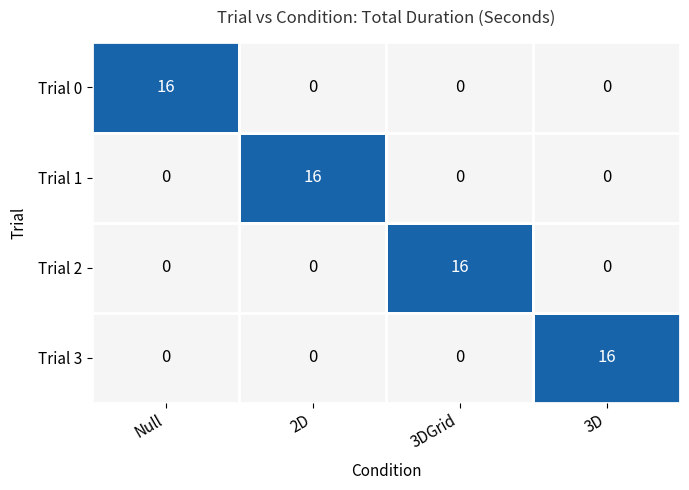

The value of 0 at 2D is 10. True or false?

False